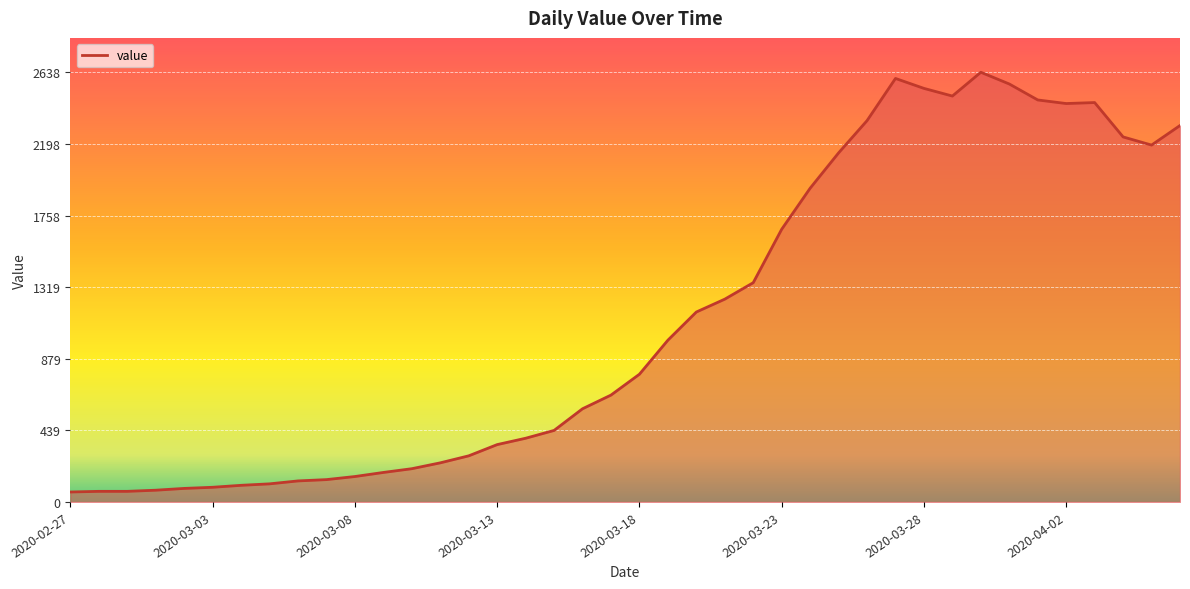

What is the difference between the maximum and minimum values?

2577